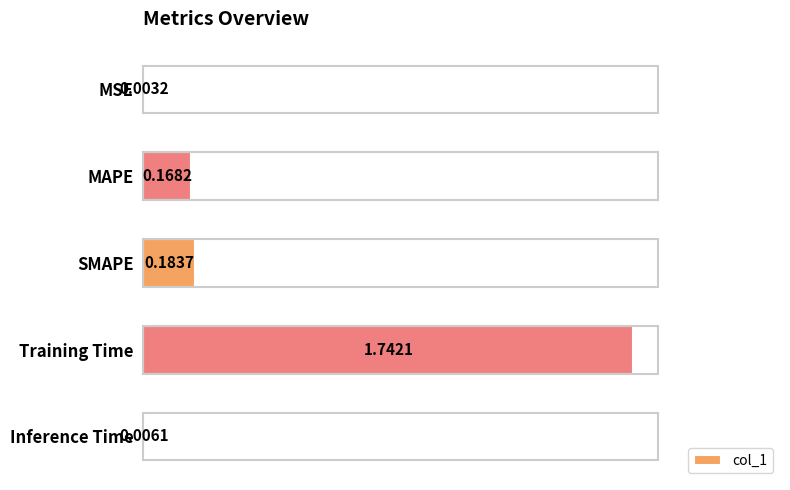

What is the sum of all values?

2.1